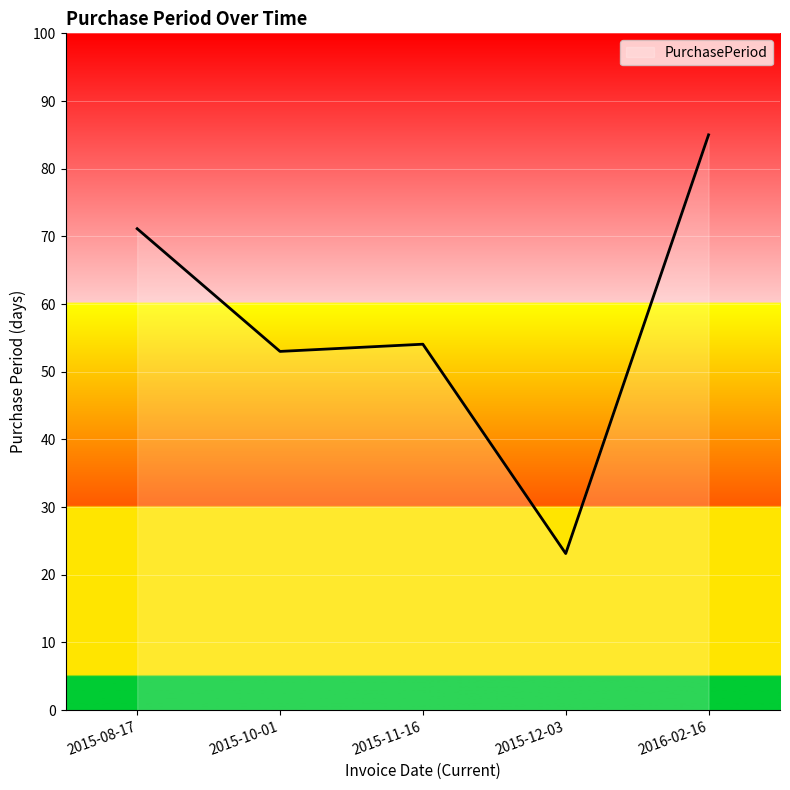

Reading left to right, transcribe all the data shown in this chart.

2015-08-17=71.1	2015-10-01=53.0	2015-11-16=54.1	2015-12-03=23.1	2016-02-16=85.0